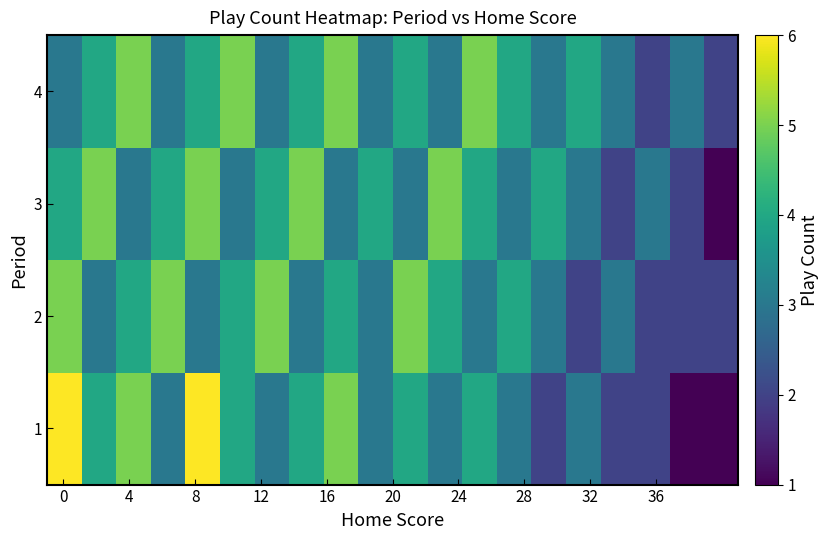

Rank the series by their average value, from highest to lowest.

4, 3, 2, 1